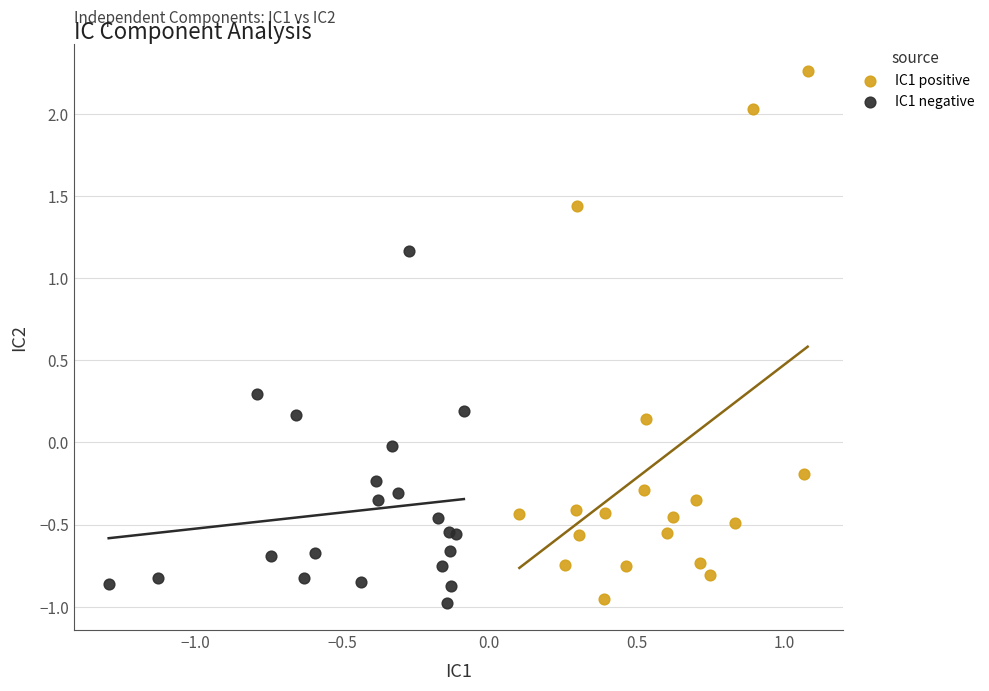

Which series contains the highest Y value?

IC1 positive